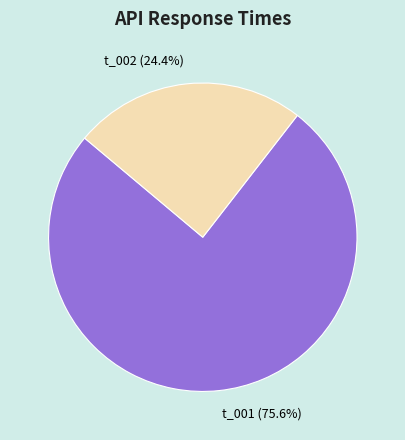

The t_001 slice represents 76% of the pie. True or false?

True